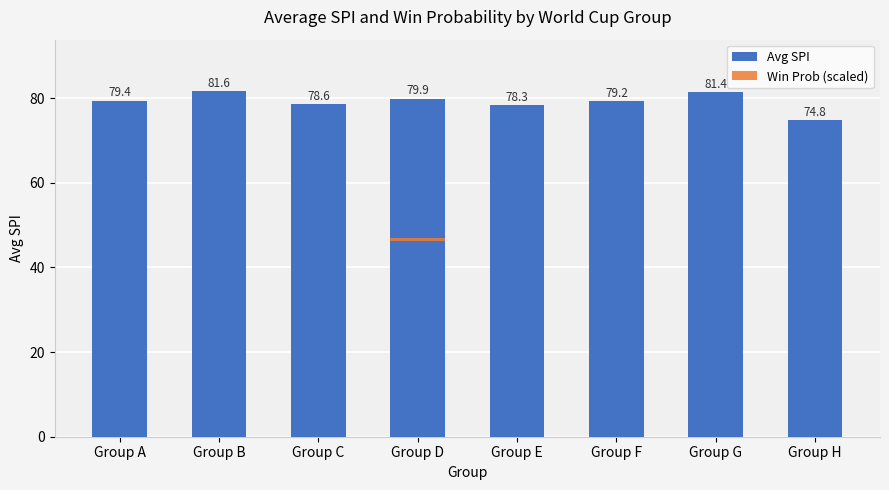

How many bars are there in each group?

2